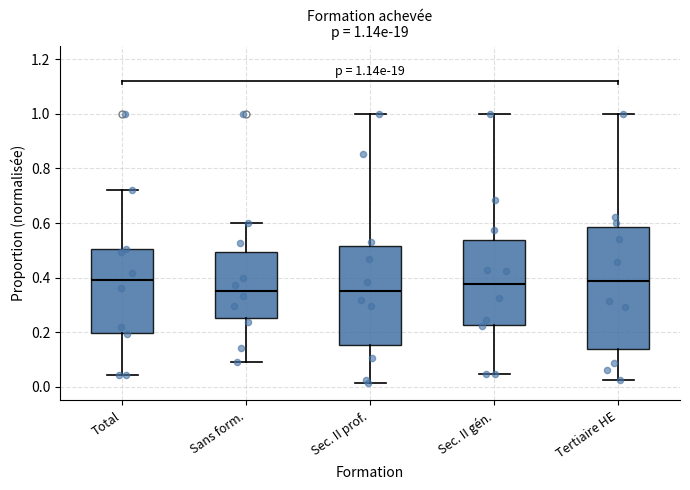

Which box is the tallest, from its lower edge to its upper edge?

Tertiaire HE